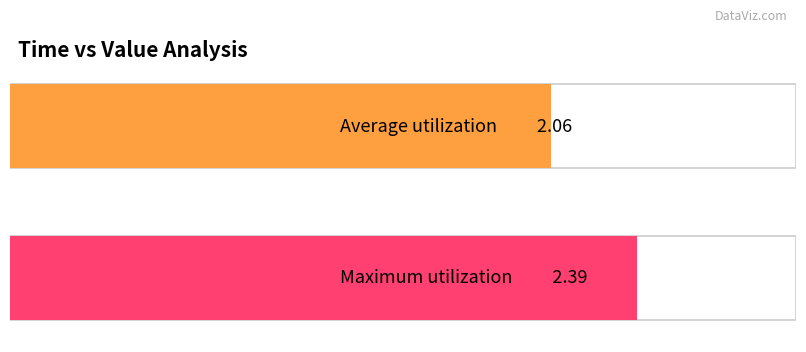

The chart shows a value of 3.2 at 36. True or false?

False